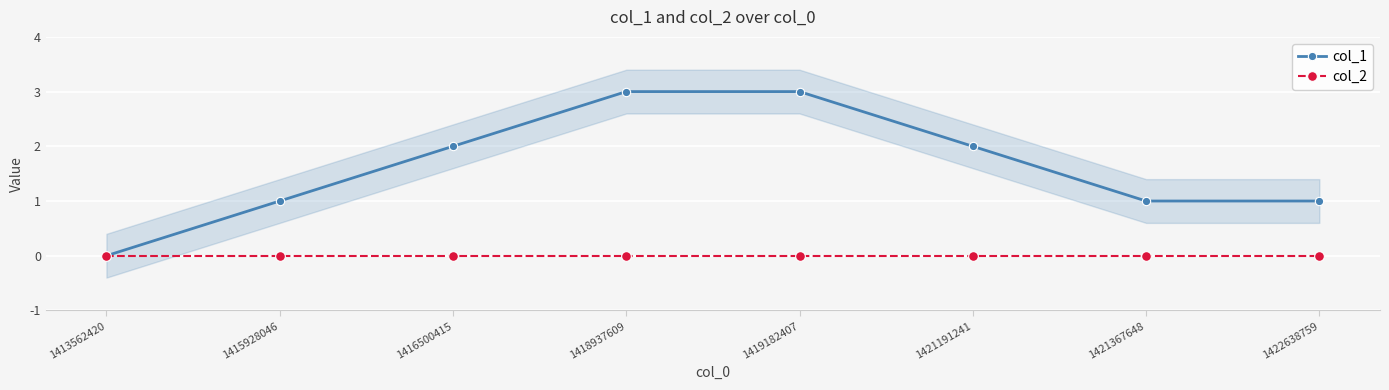

How many values in the col_1 series are below 2?

4